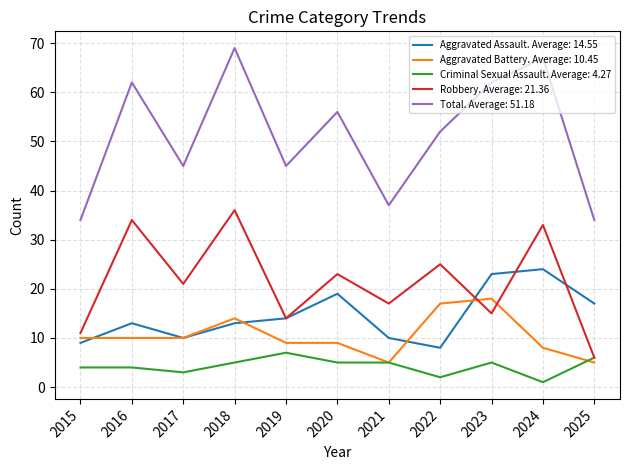

How many lines are shown in the chart?

5